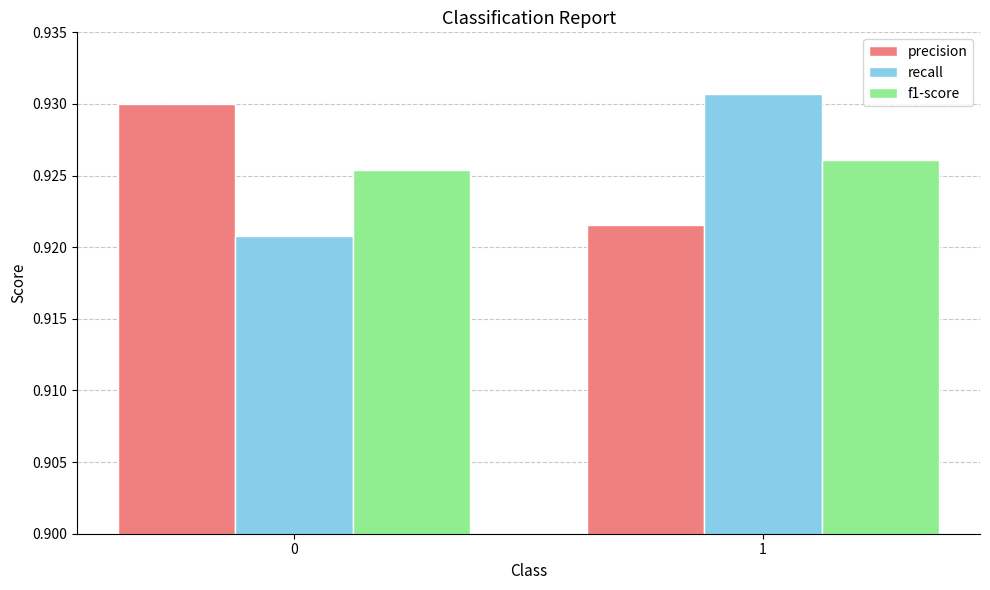

Which series changed the most between 0 and 1?

recall